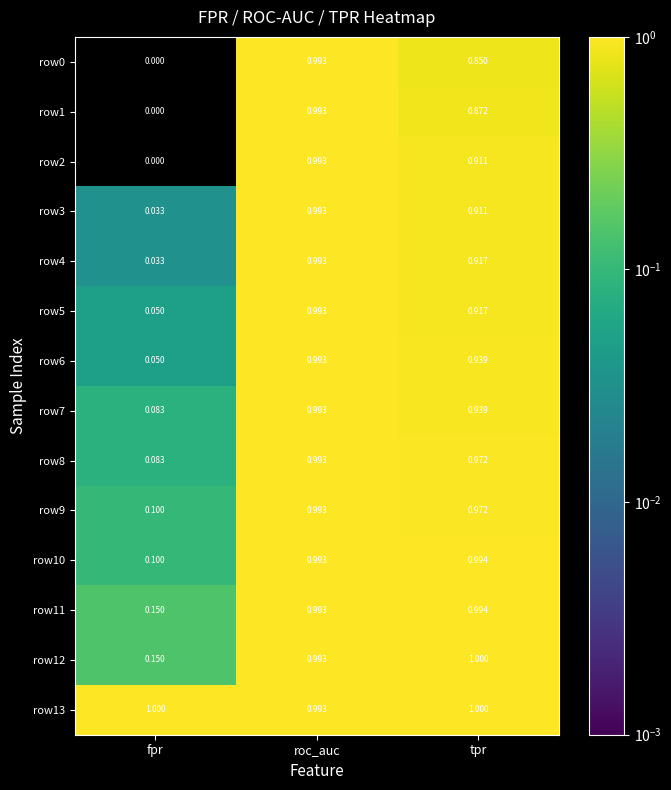

At which label does row12 reach its minimum?

fpr